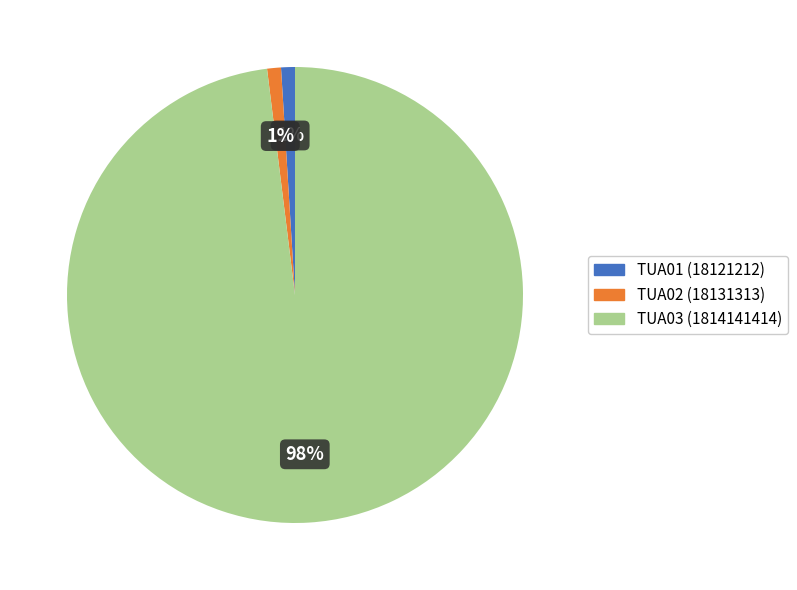

The TUA02 slice represents 1% of the pie. True or false?

True